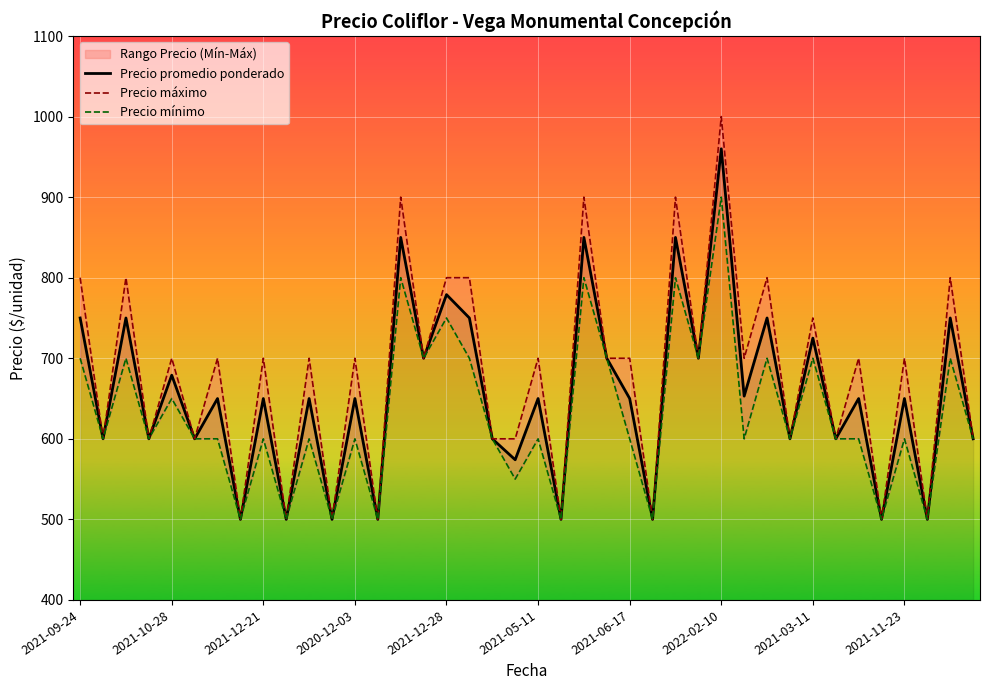

Count the Precio máximo values in the range 600 to 800.

28